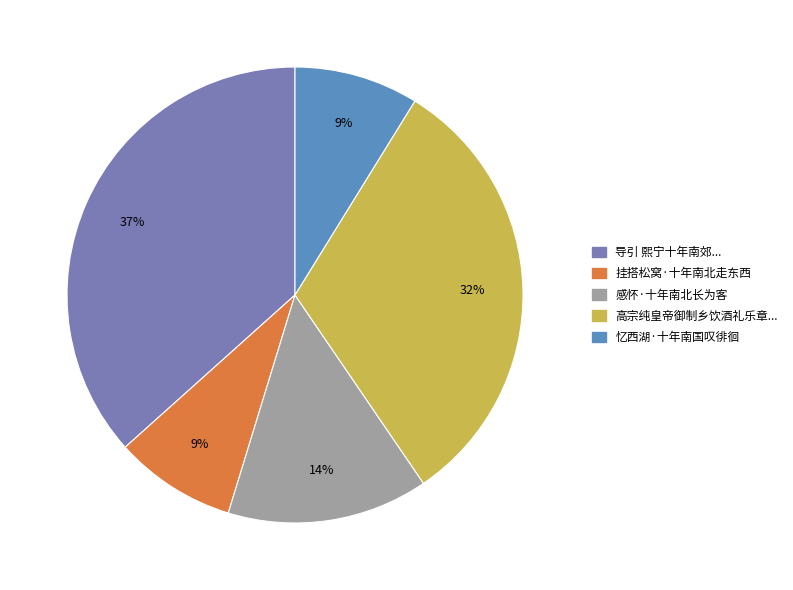

Count the number of slices in the pie.

5